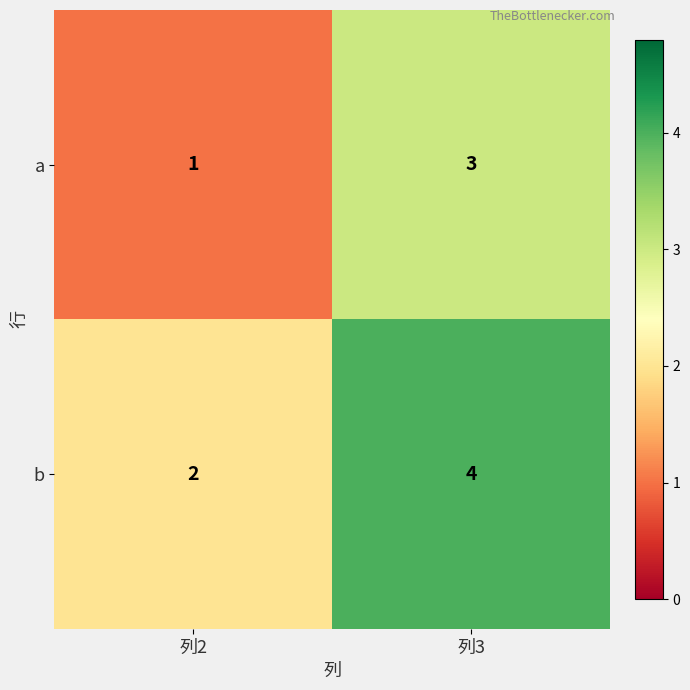

What is the total value across all series at 列2?

3